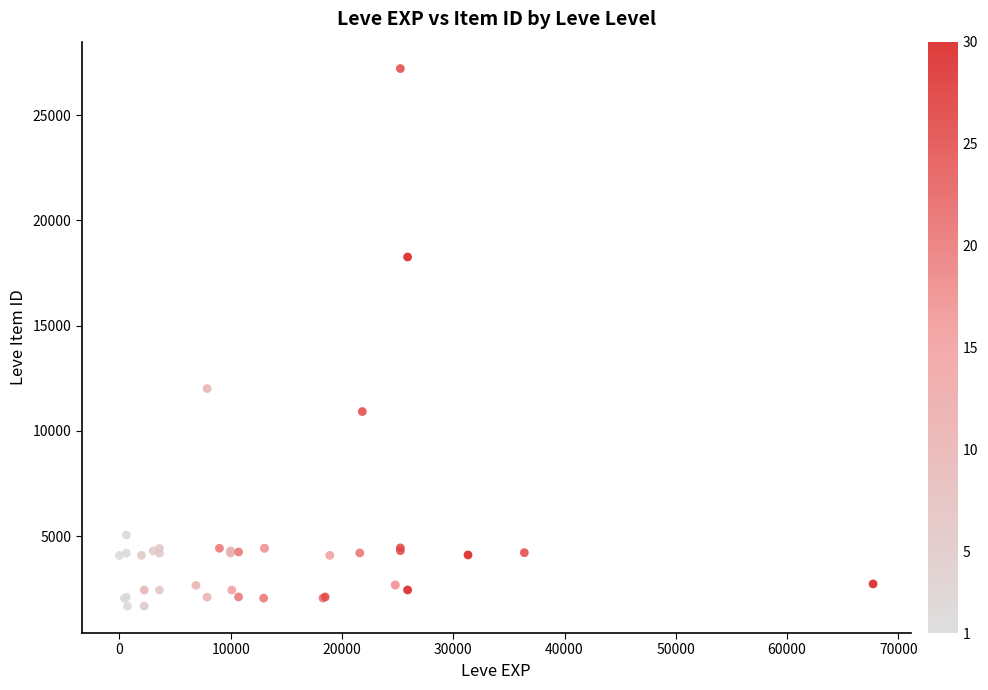

What Y value in the scatter plot is closest to 14448?

12018